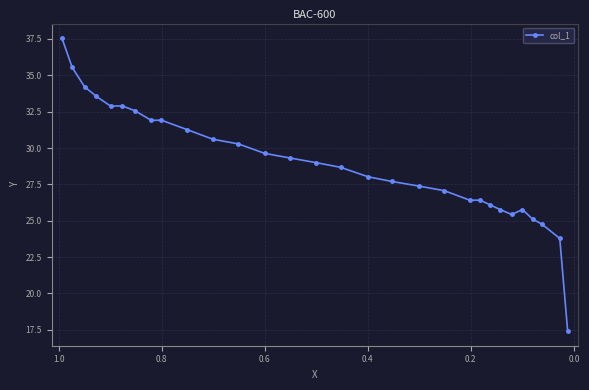

Reading left to right, transcribe all the data shown in this chart.

37.6	35.5	34.2	33.5	32.9	32.9	32.6	31.9	31.9	31.3	30.6	30.3	29.6	29.3	29.0	28.7	28.0	27.7	27.4	27.1	26.4	26.4	26.1	25.8	25.4	25.8	25.1	24.8	23.8	17.4